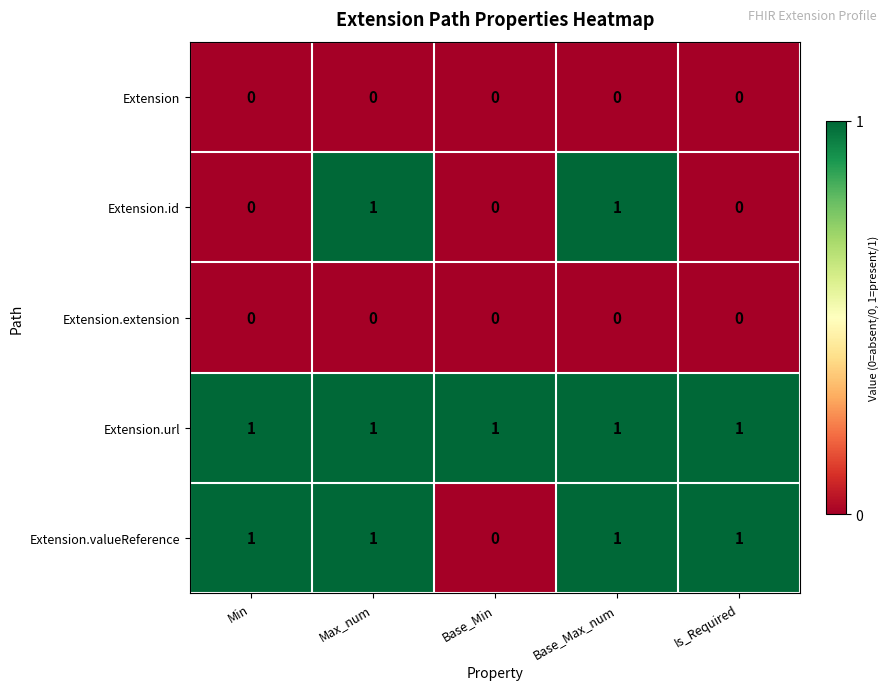

How many Extension.id values are between 0 and 1?

5